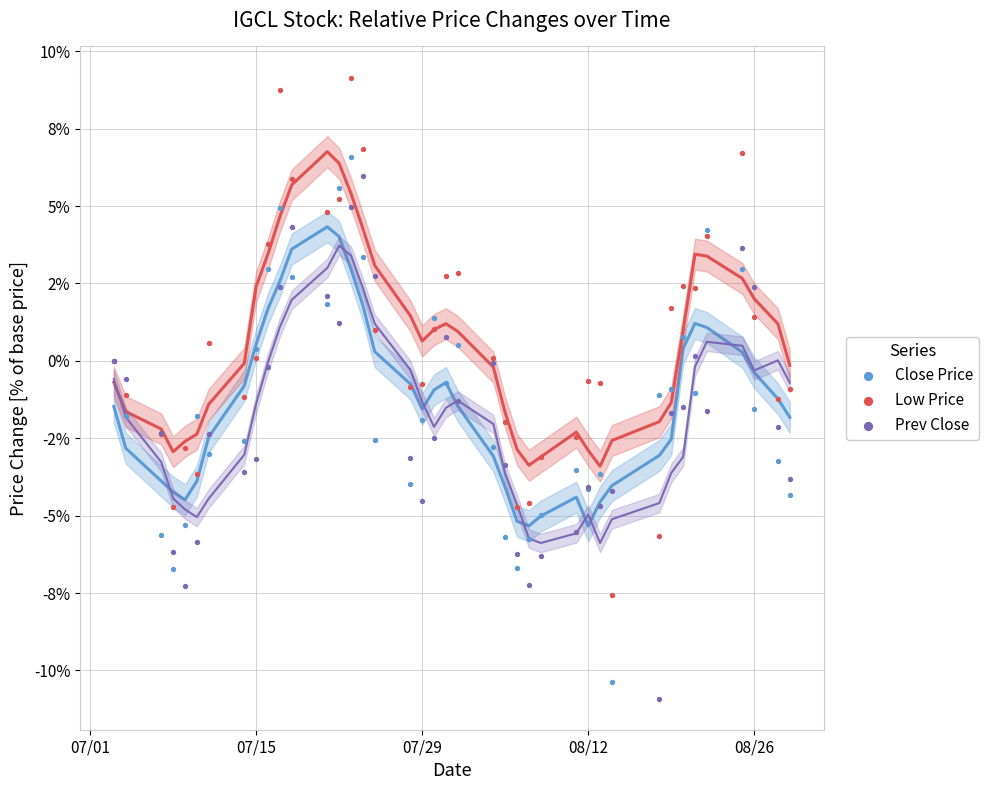

Which series has the widest spread of Y values?

Close Price